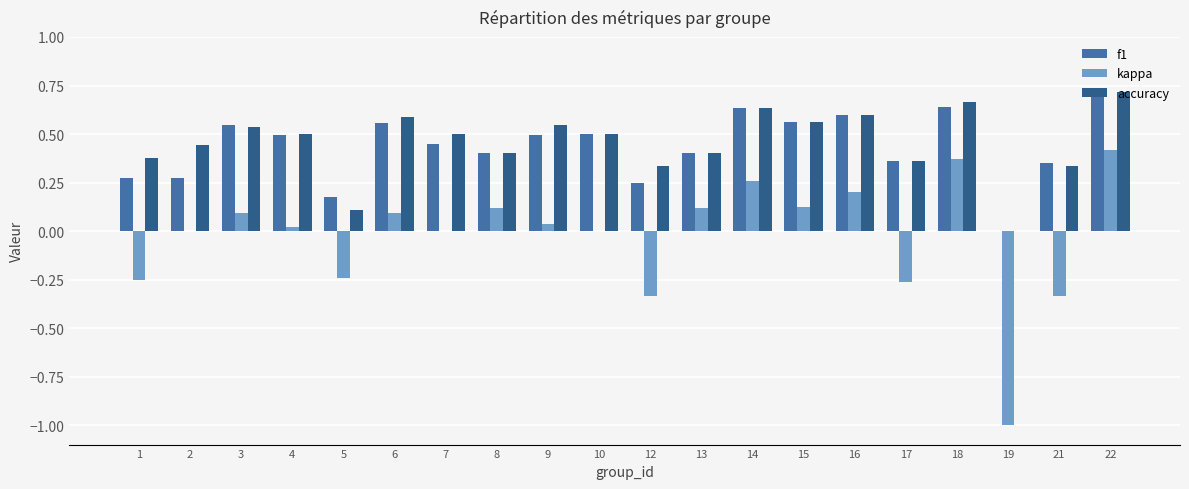

At which label does accuracy reach its peak?

22